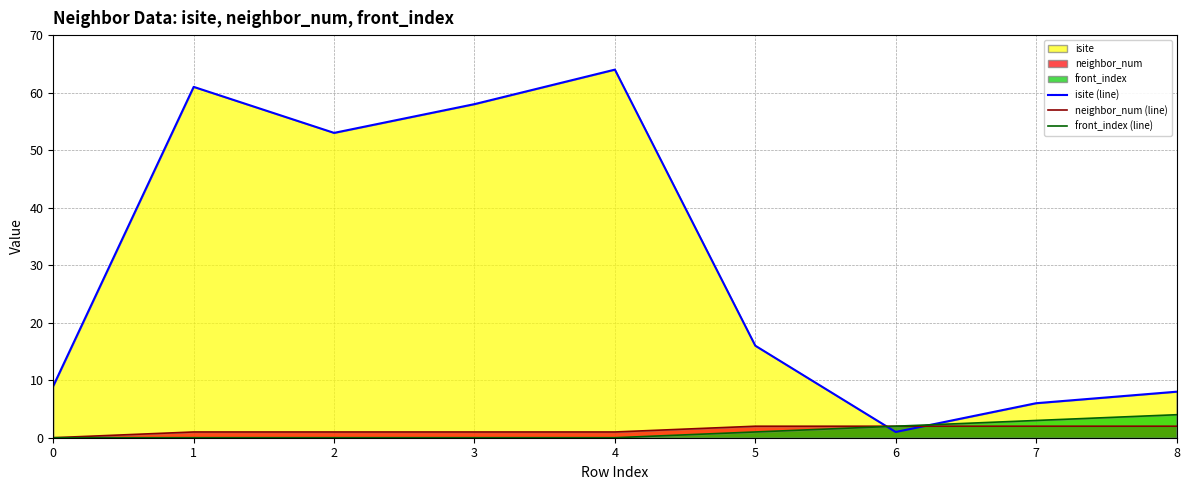

Which series changed the most between 0 and 6?

isite (line)